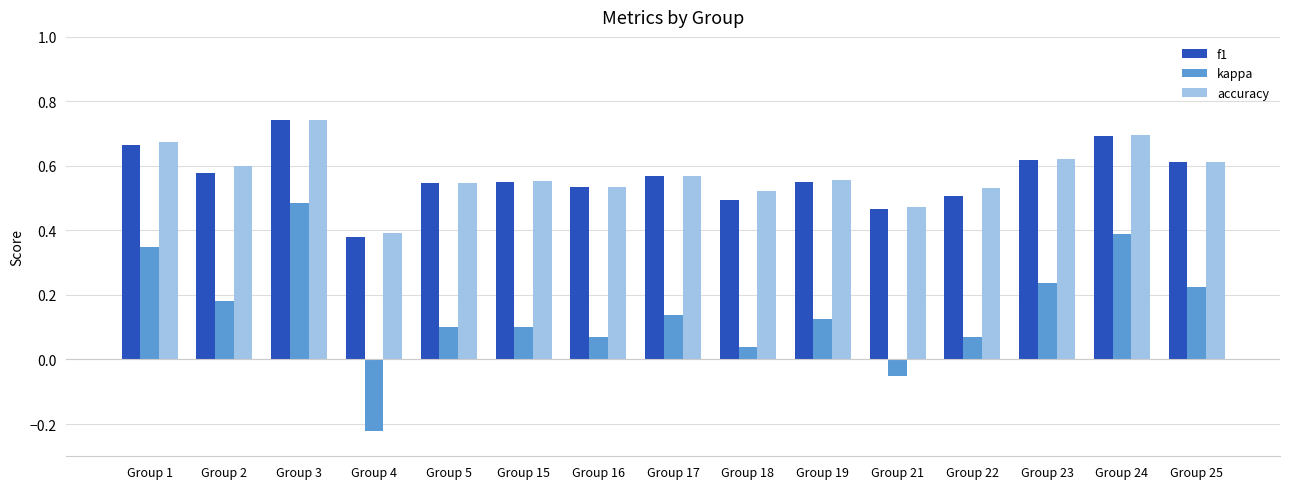

Which category has the lowest value across all series?

Group 4